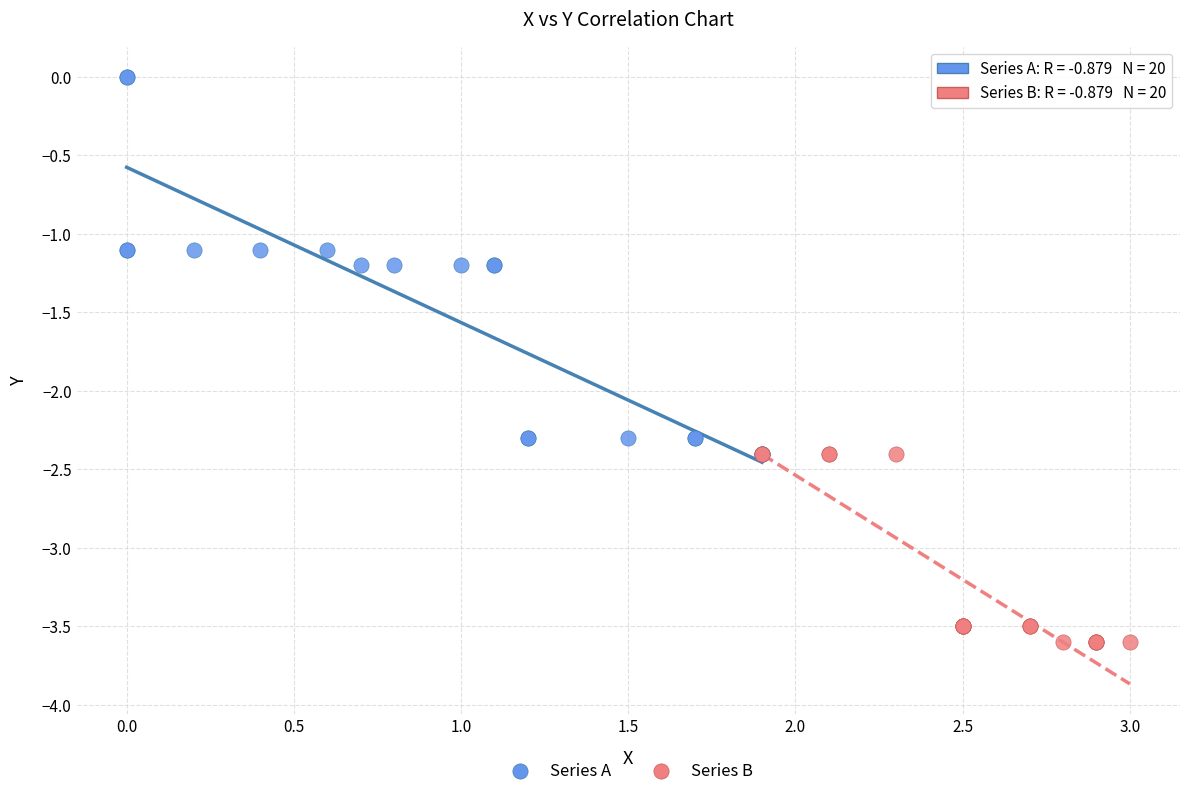

Which series has the widest spread of Y values?

Series A